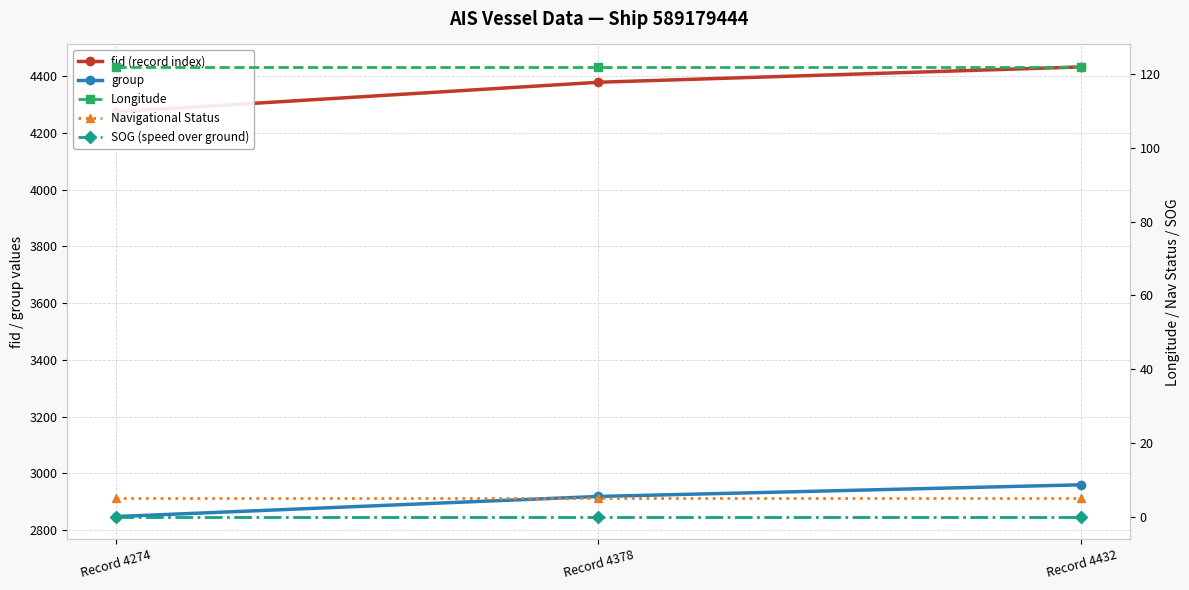

Which series has the largest total across all categories?

fid (record index)